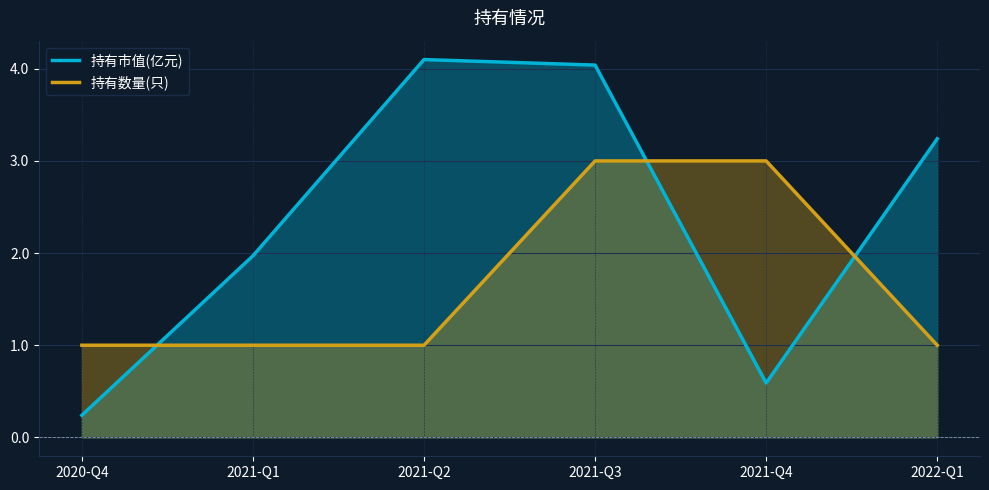

At which label does 持有市值(亿元) reach its minimum?

2020-Q4